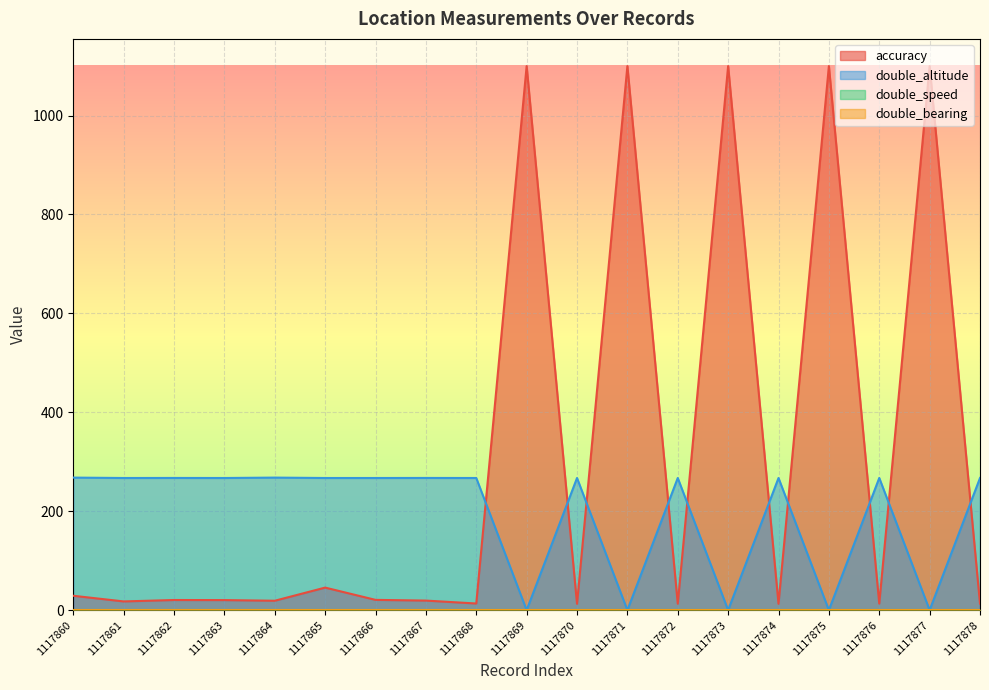

What is the value of the accuracy point at the 17th from the left?

13.3